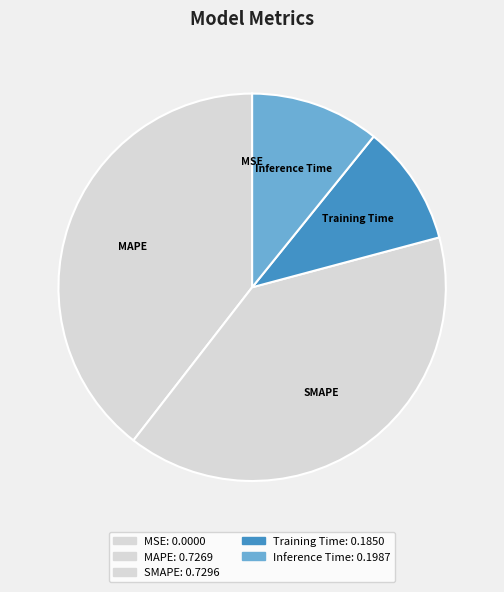

Between Training Time and SMAPE, which is larger?

SMAPE